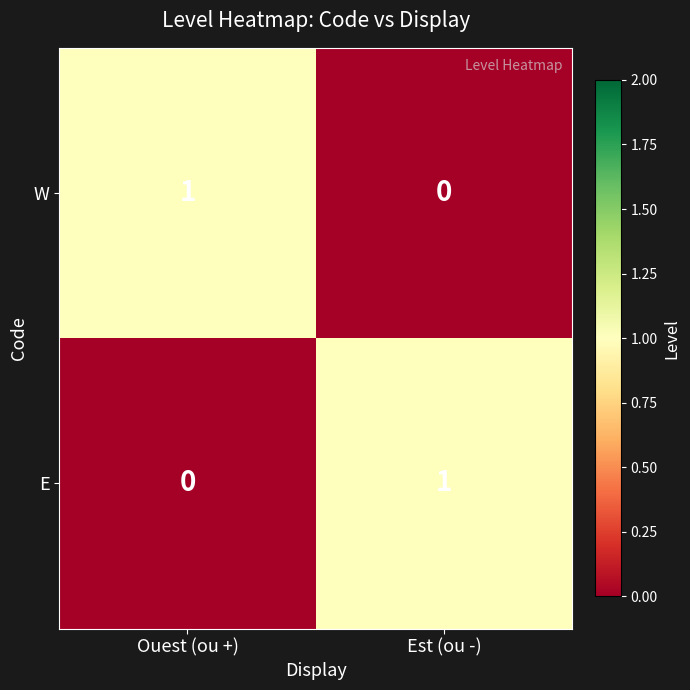

The E series shows 1 at Ouest (ou +). True or false?

False